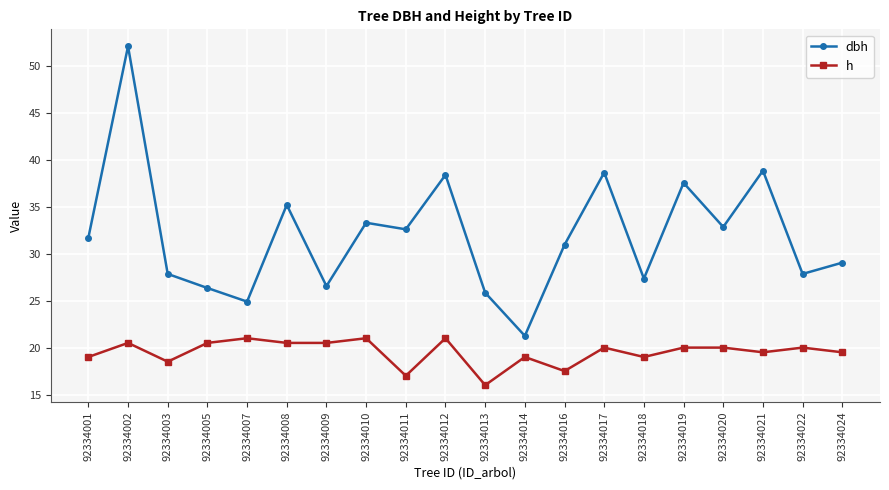

What is the difference between the highest and lowest values at 92334001?

12.7